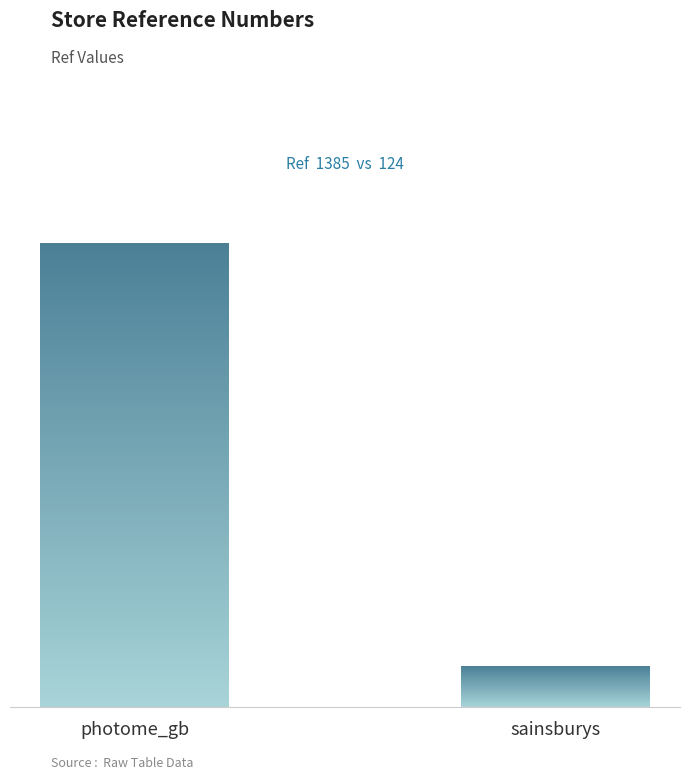

What is the minimum value shown in the chart?

124